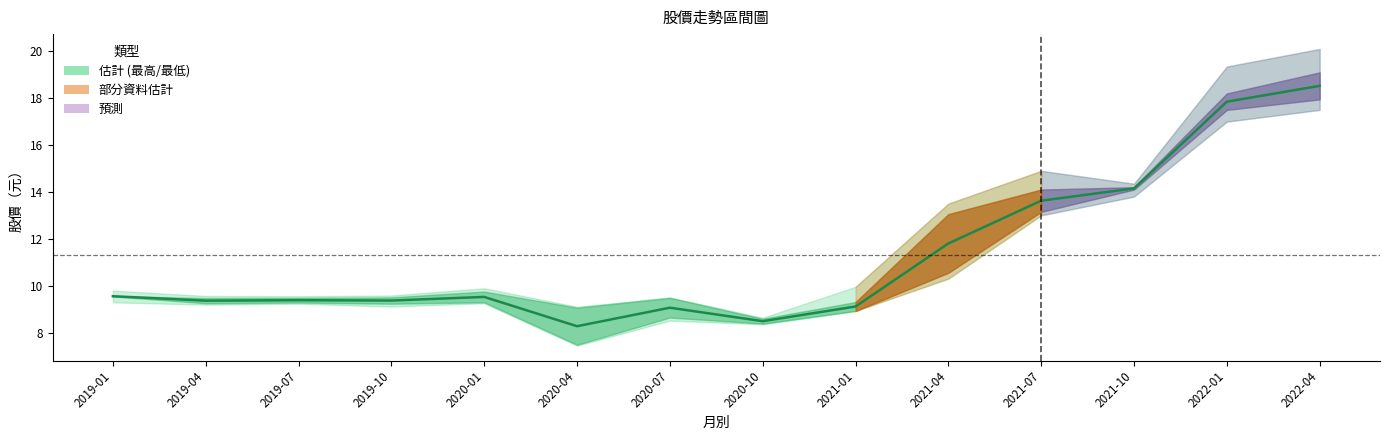

The chart shows a value of 6.1 at 2021-01. True or false?

False